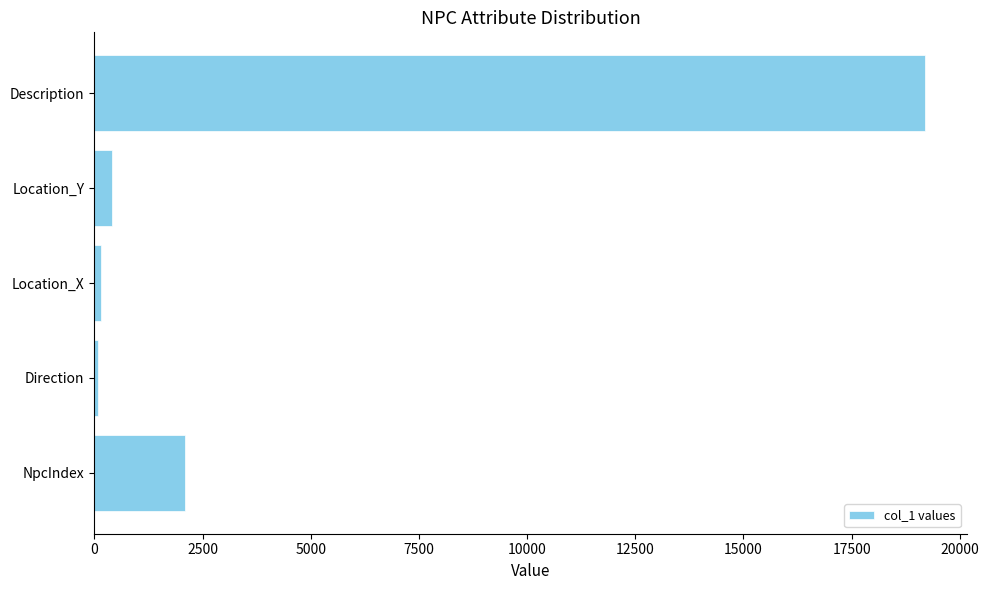

How many data points are less than 399?

2